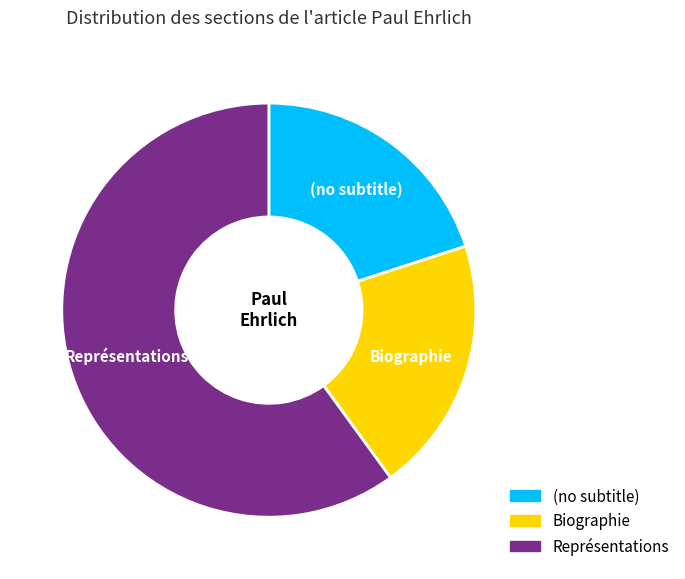

How many slices are in this pie chart?

3